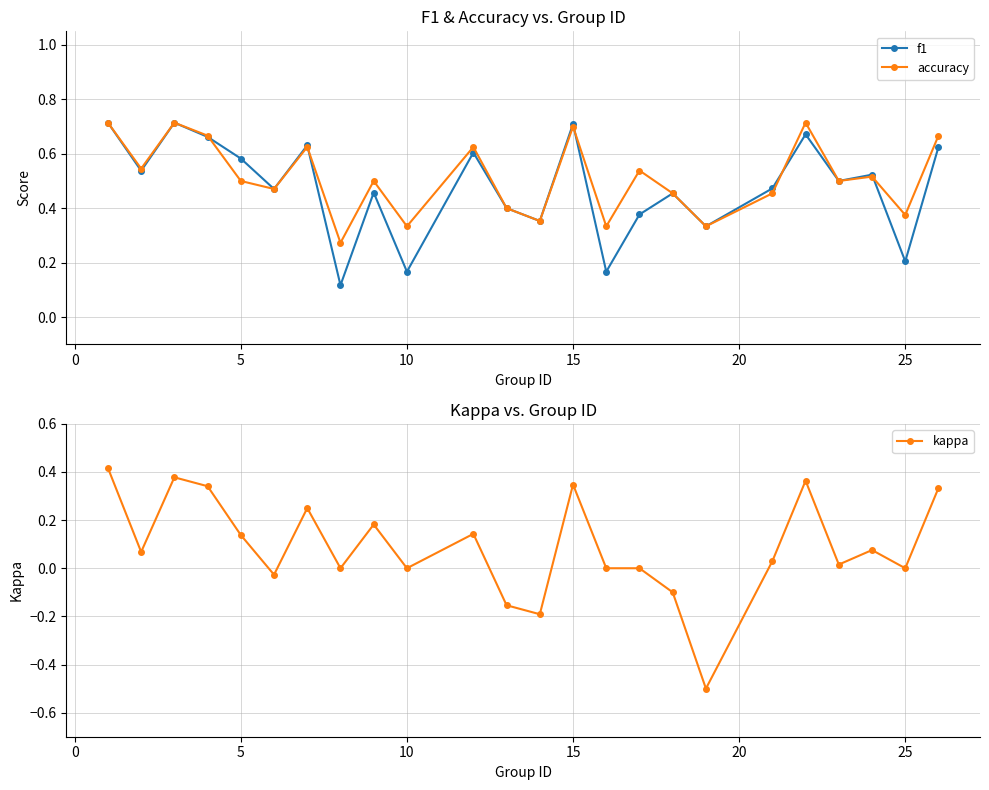

Count the f1 values in the range 0 to 1.

24